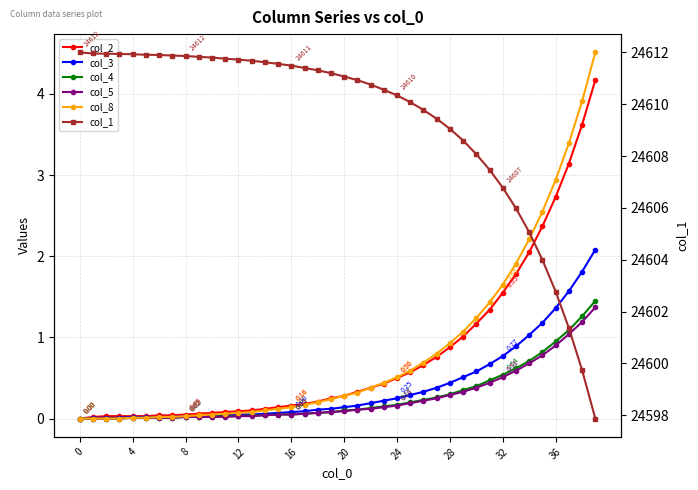

What is the label of the 23rd point from the right?

17